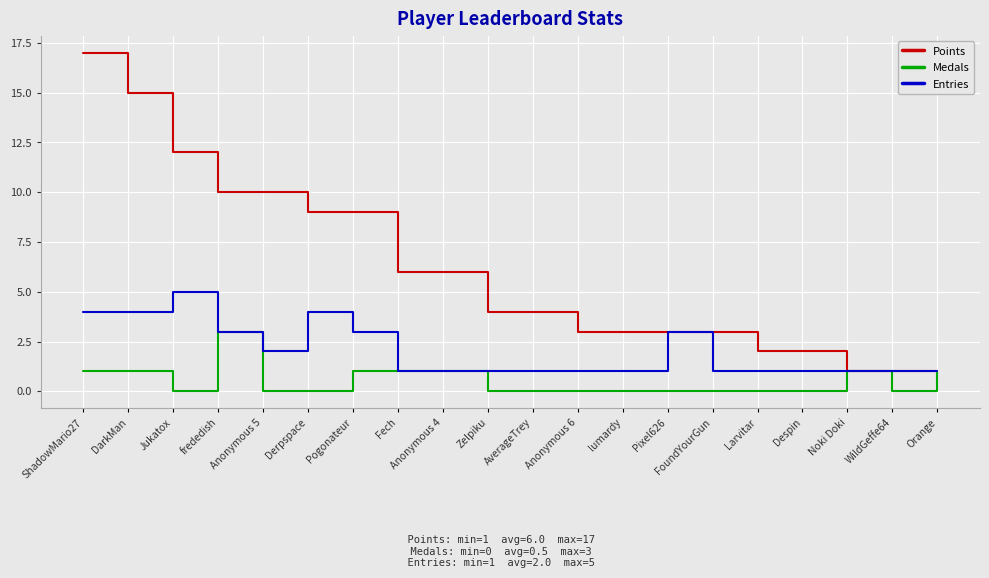

What value does the Entries series have at Pixel626?

3